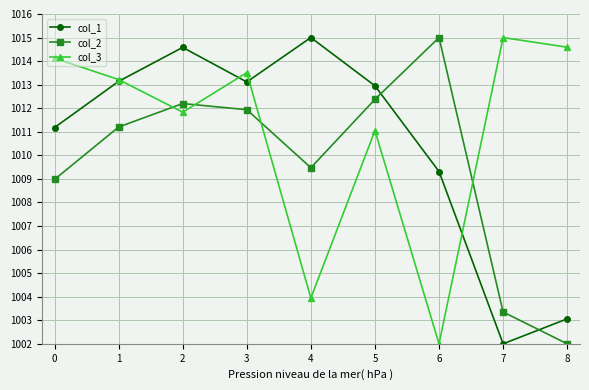

What is the value of the col_2 point at the 7th from the left?

1015.0